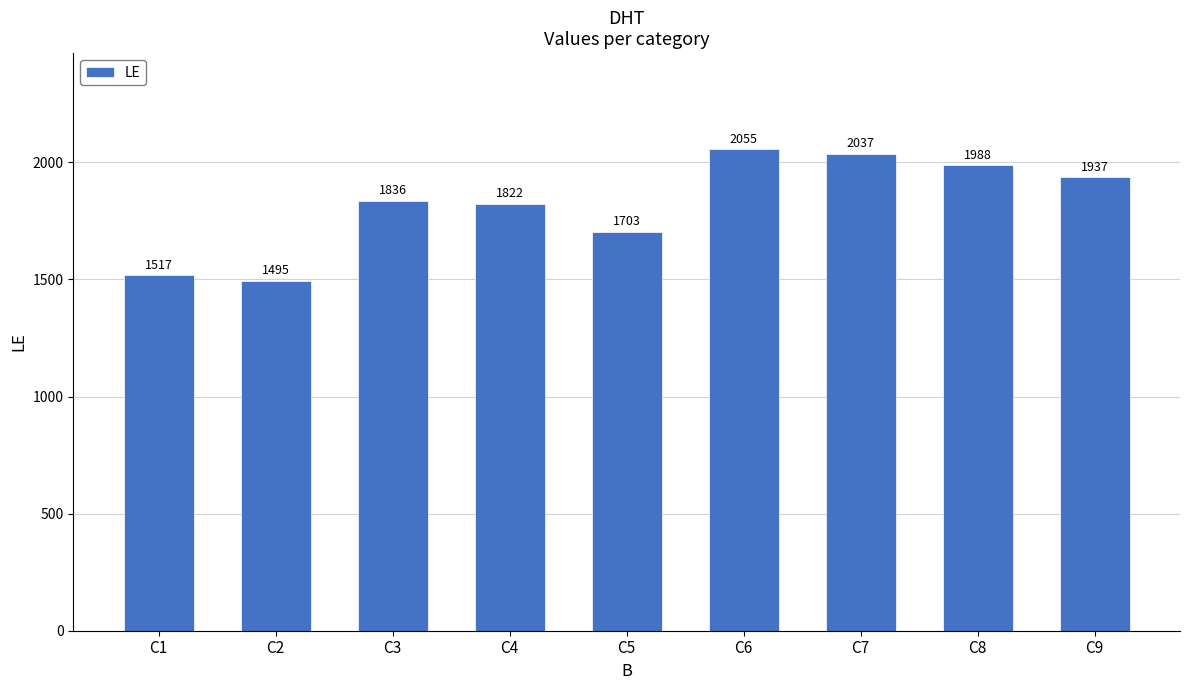

Where is the data nearest to the value 1775?

C4